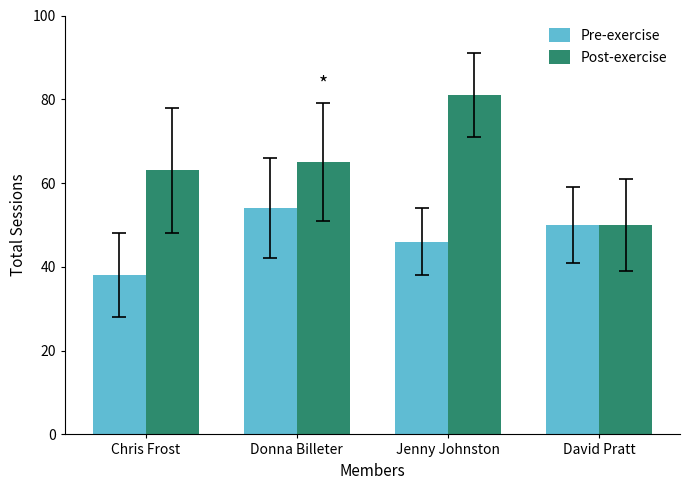

What is the sum of the Post-exercise values at Donna Billeter and David Pratt?

115